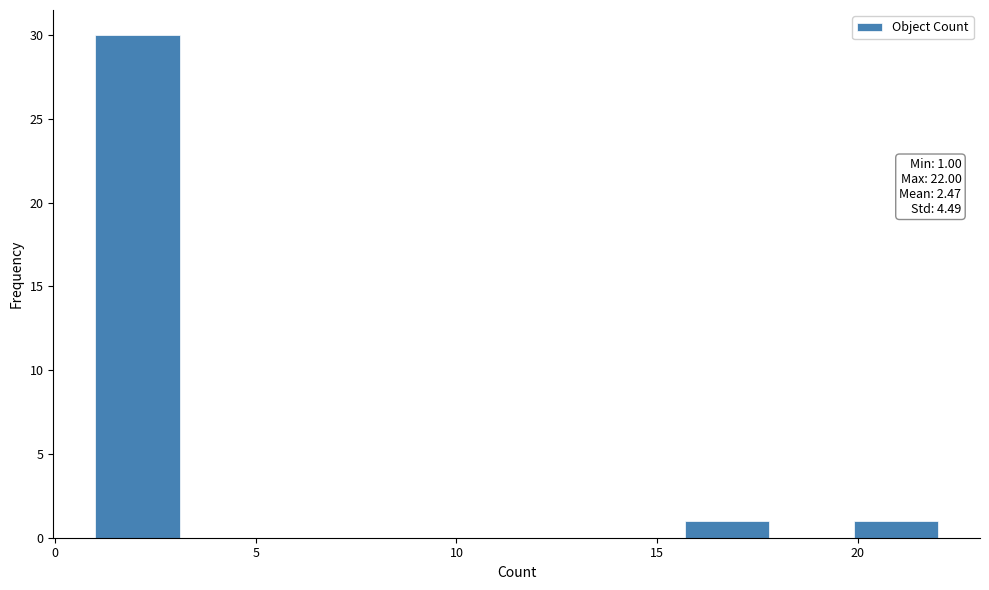

Over which range of the x-axis is the bar tallest?

1.0 to 3.1